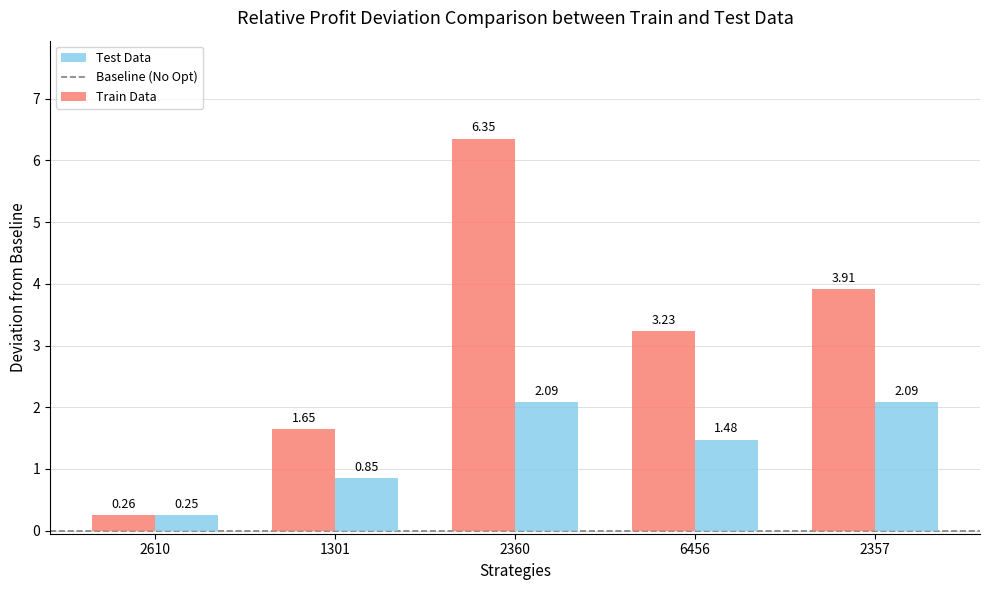

At how many categories does at least one series exceed 1?

4